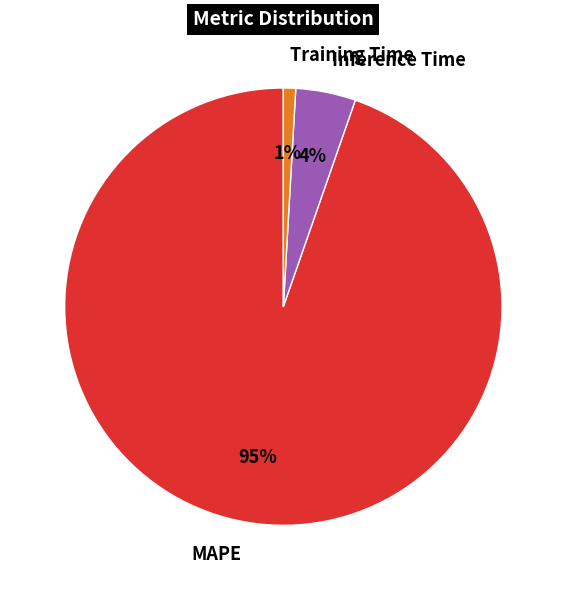

Is the sum of Training Time and Inference Time greater than half?

No